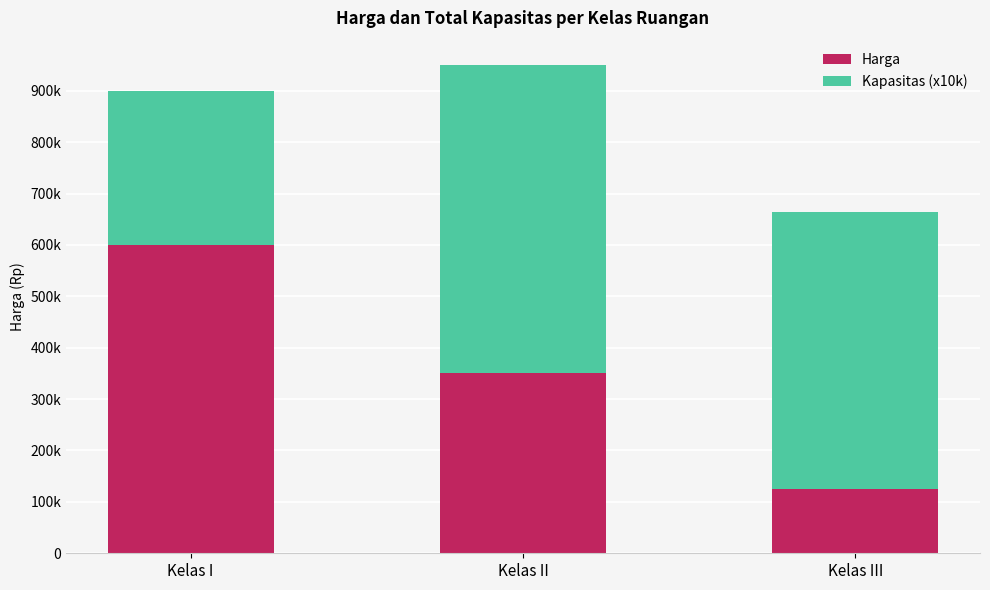

Is it true that Harga equals 125000 at Kelas III?

True